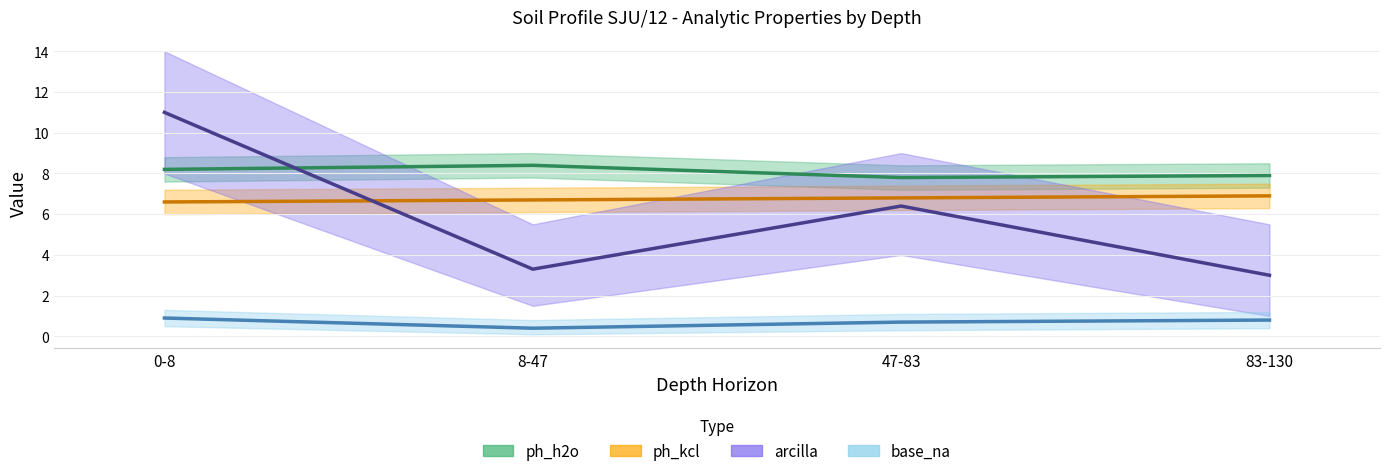

What are all the series names shown in the legend?

ph_h2o, ph_kcl, arcilla, base_na